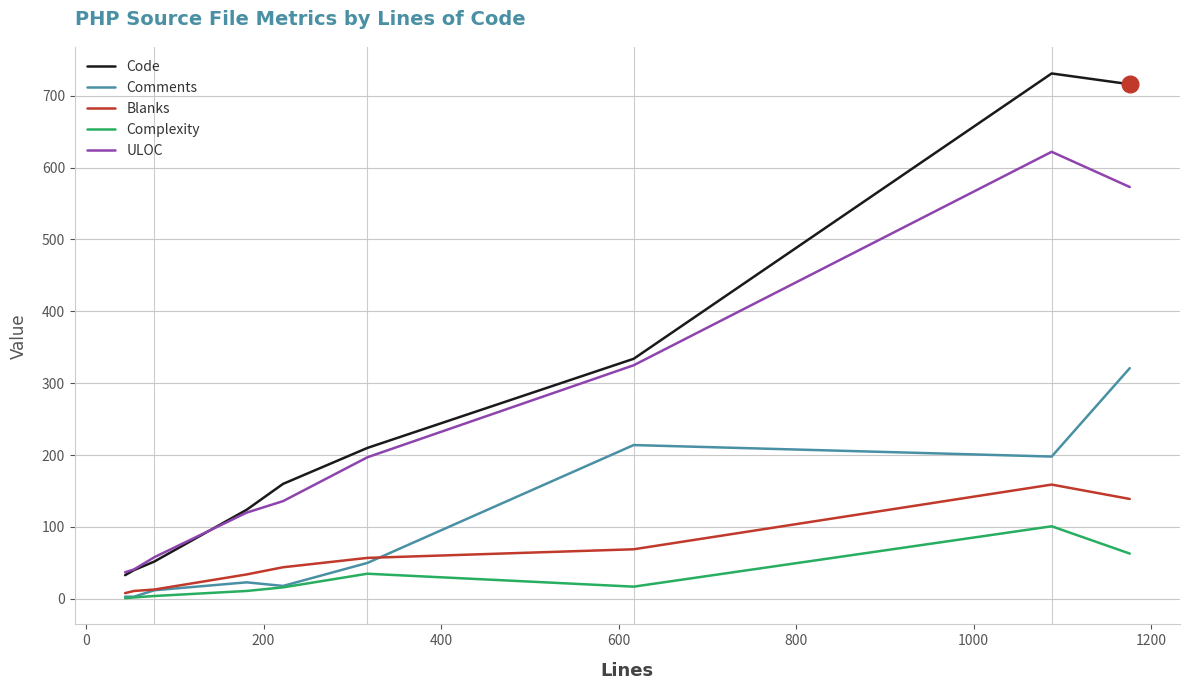

True or false: Blanks and ULOC intersect in this chart.

False